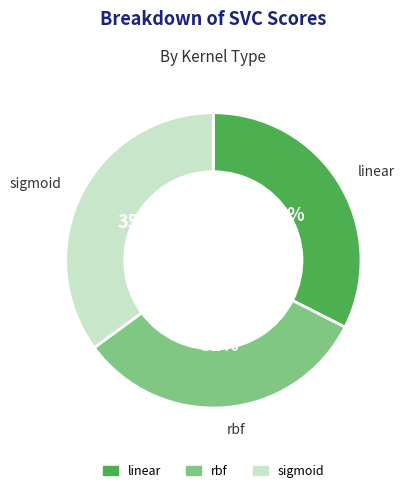

Is linear the majority of the pie?

No